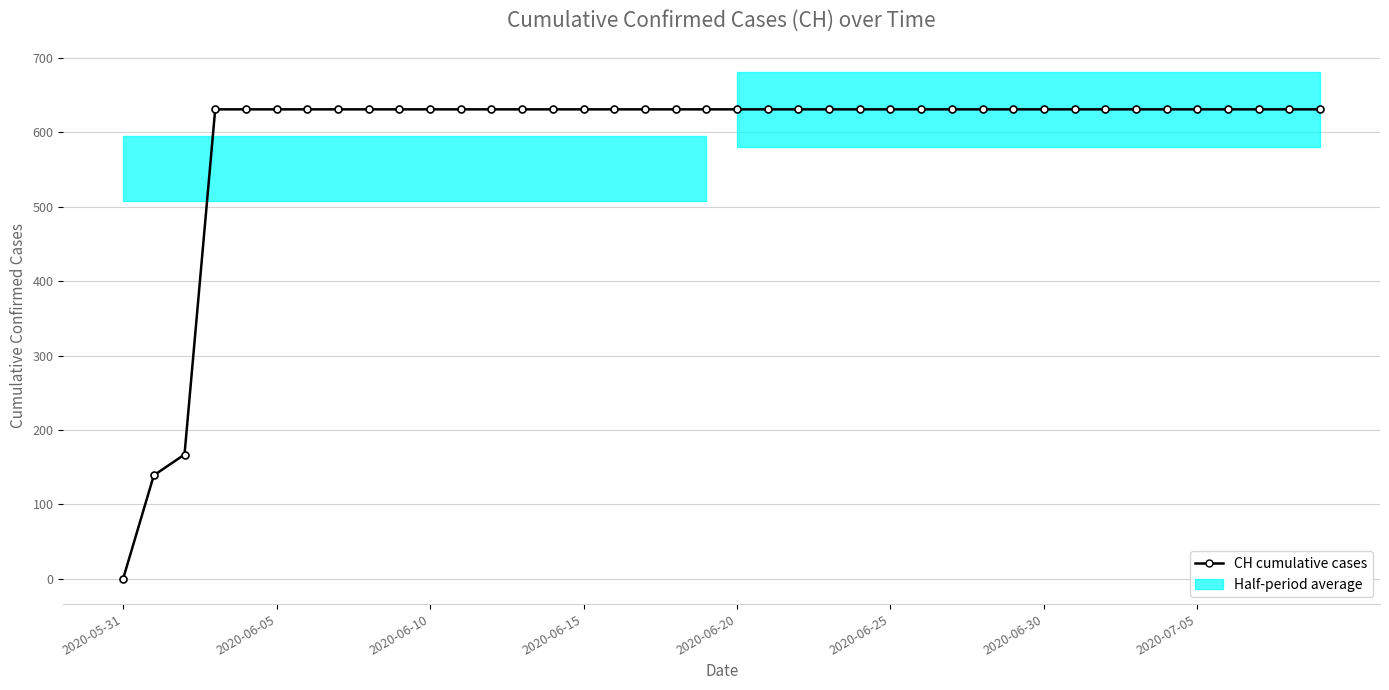

What is the maximum value shown in the chart?

631